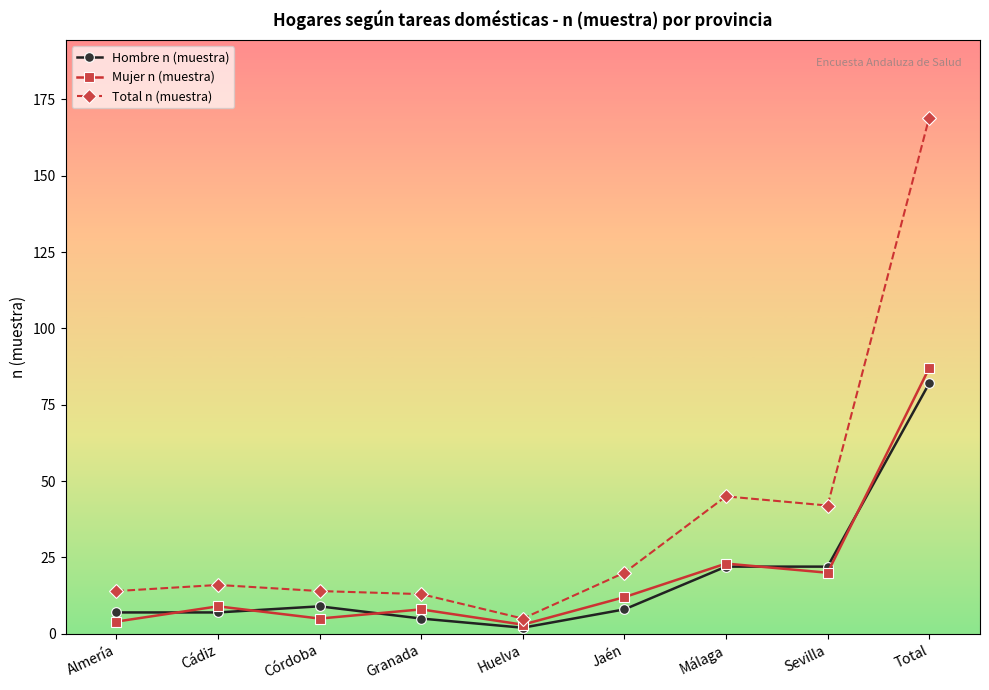

Which series has the largest total across all categories?

Total n (muestra)